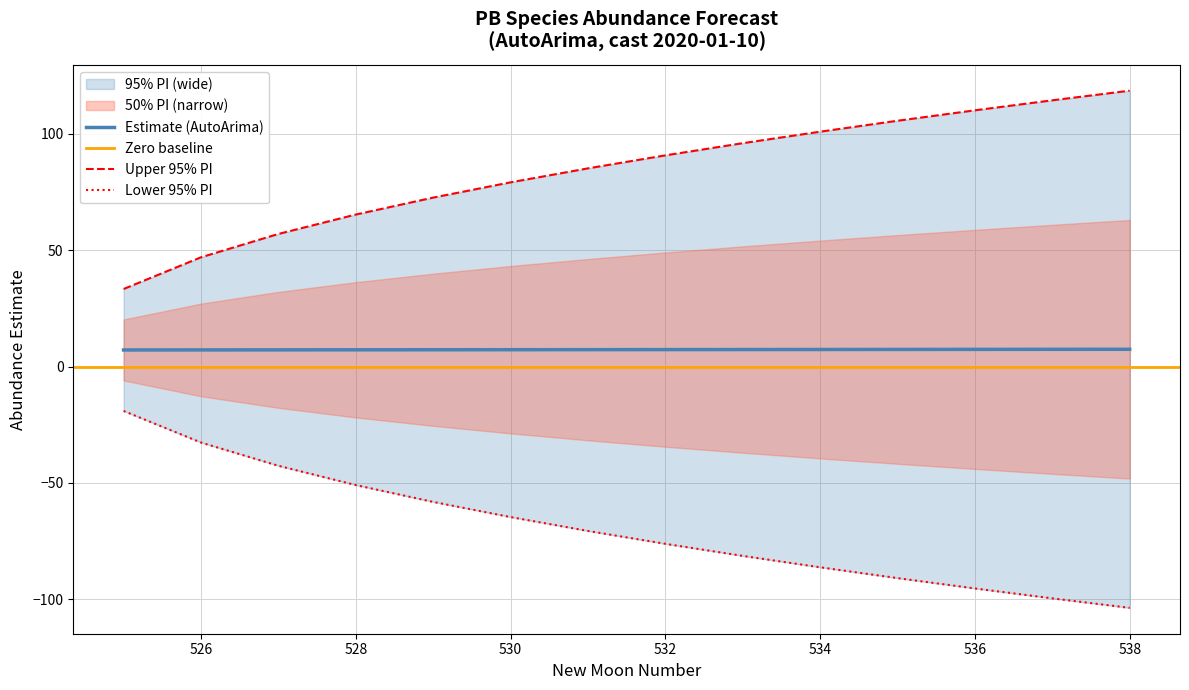

What is the sum of all lower_pi values?

-971.3